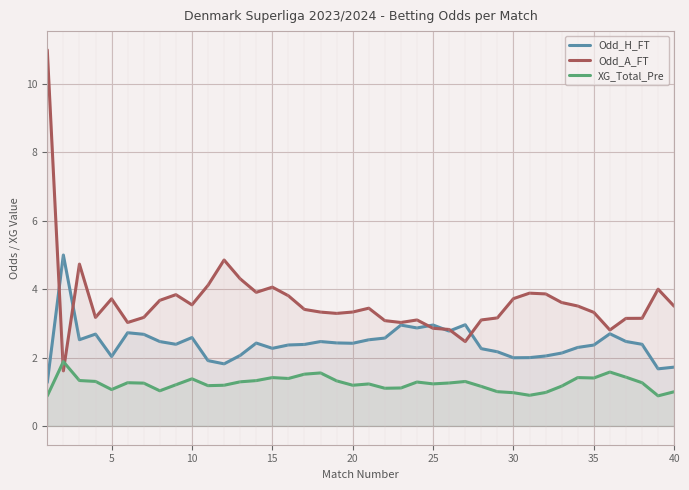

After their last crossing, which series has the higher values: Odd_H_FT or Odd_A_FT?

Odd_A_FT